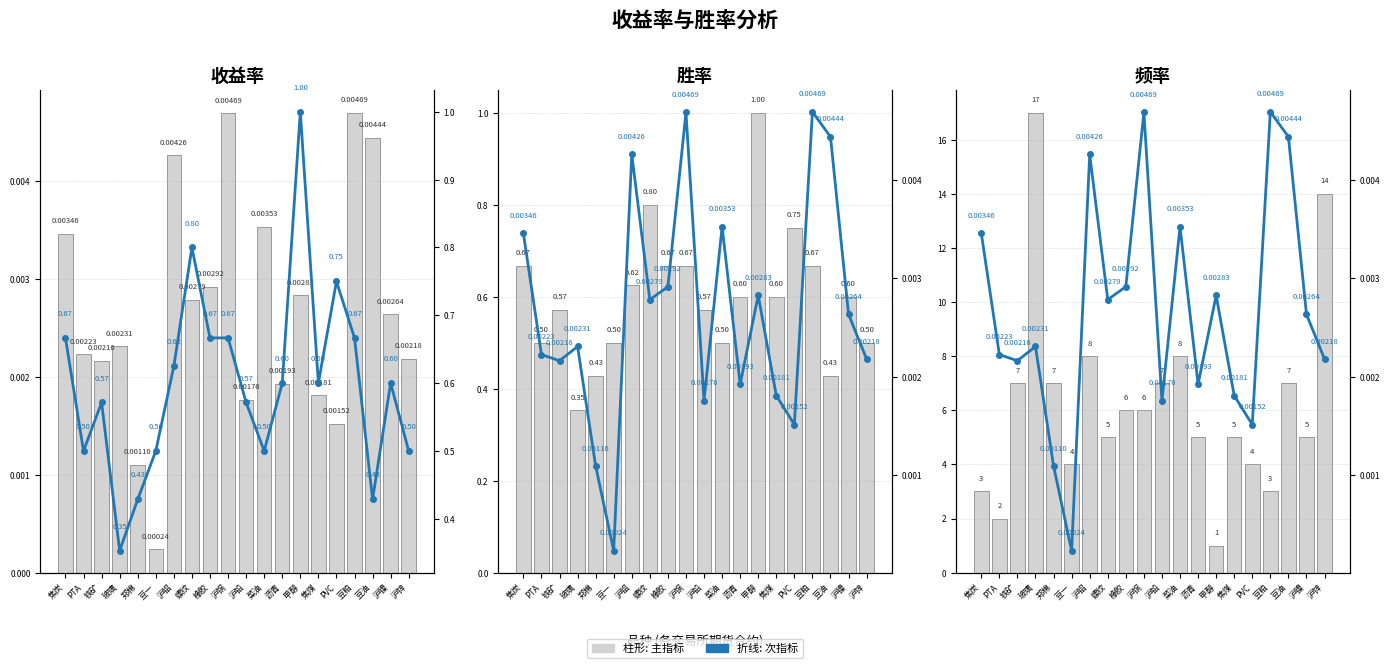

Rank the categories by 胜率 value from highest to lowest.

甲醇, 螺纹, PVC, 焦炭, 橡胶, 沪铜, 豆粕, 沪铝, 沥青, 焦煤, 沪镍, 铁矿, 沪铅, PTA, 豆一, 沪锌, 菜油, 郑棉, 豆油, 玻璃